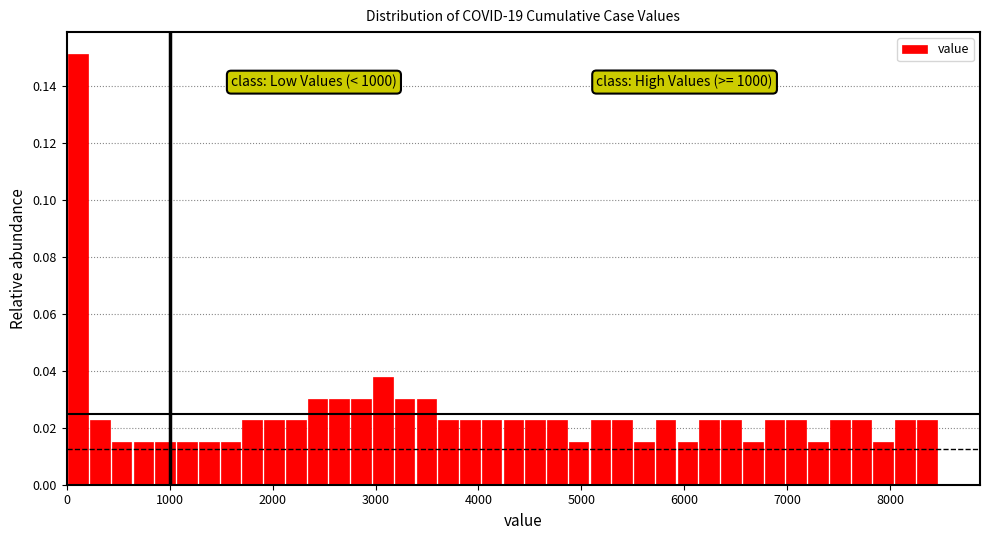

Around what value on the x-axis is the tallest bar? Give the approximate position of its centre, as read against the axis.

100